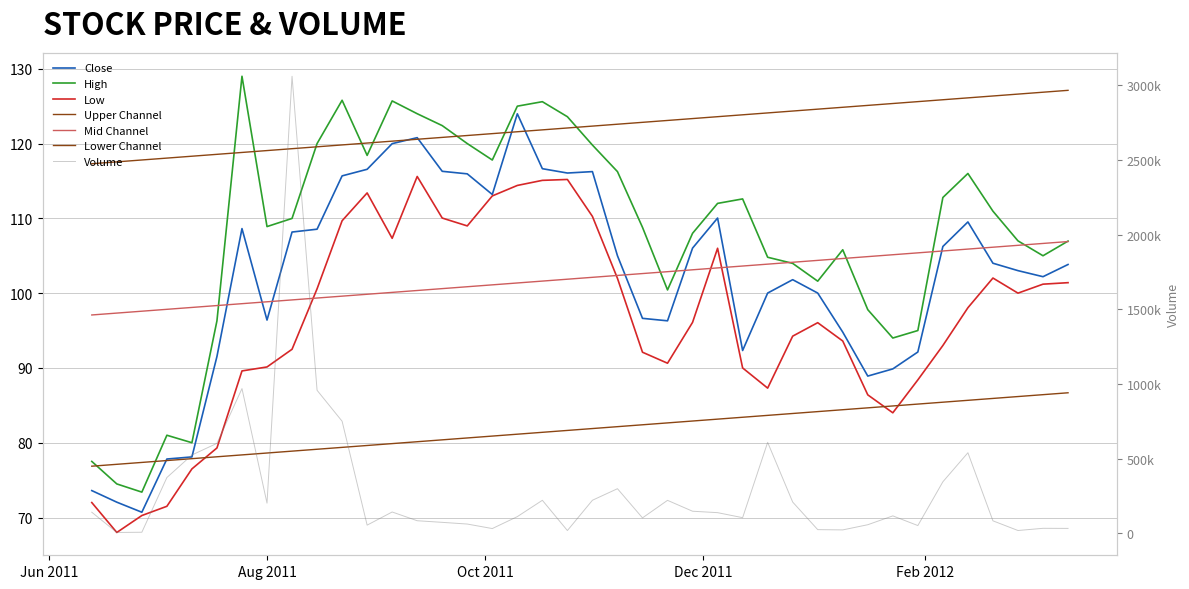

At how many categories does at least one series exceed 1922953?

1